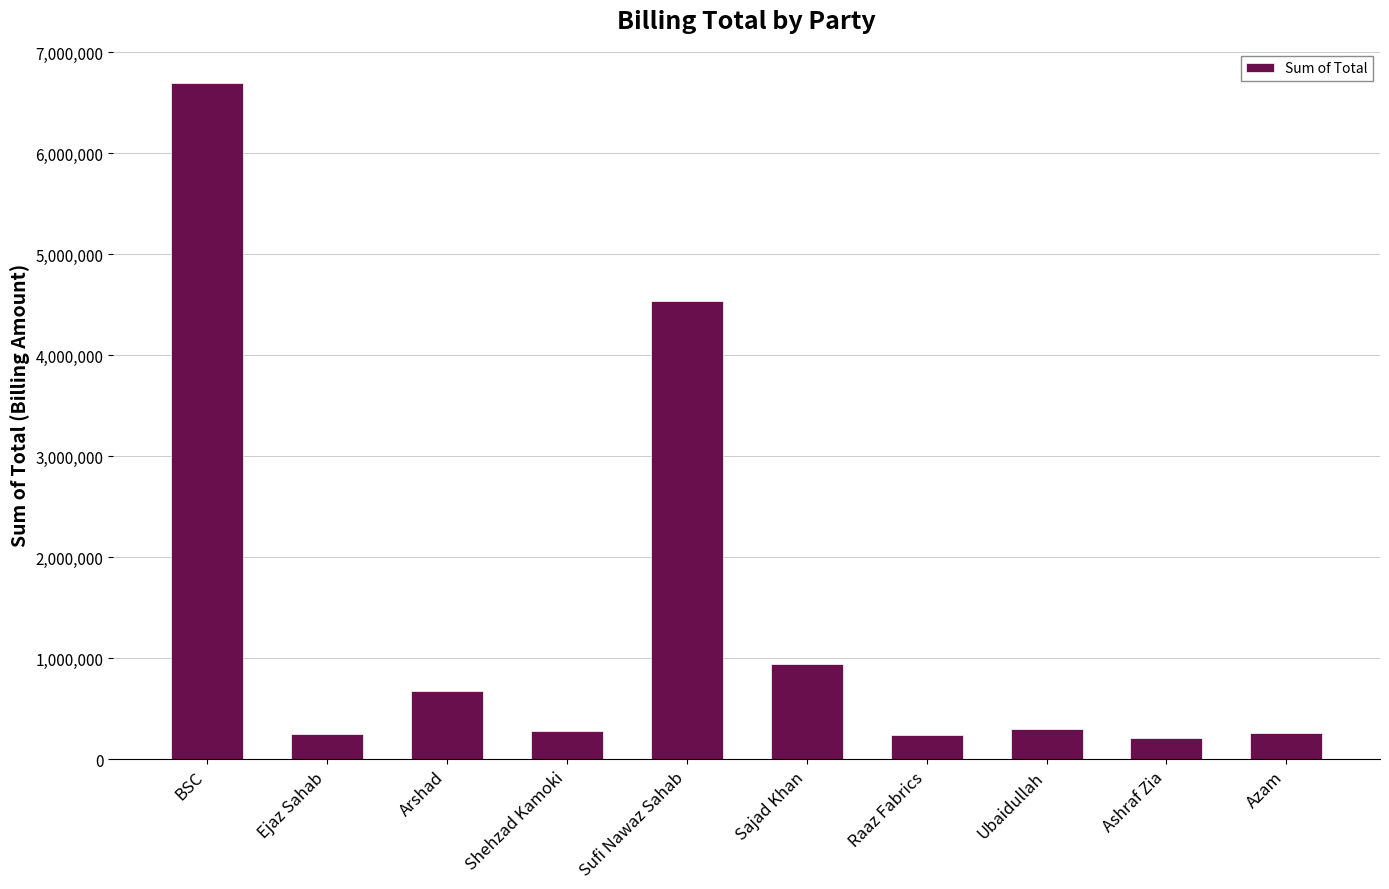

What is the label of the 7th bar from the right?

Shehzad Kamoki